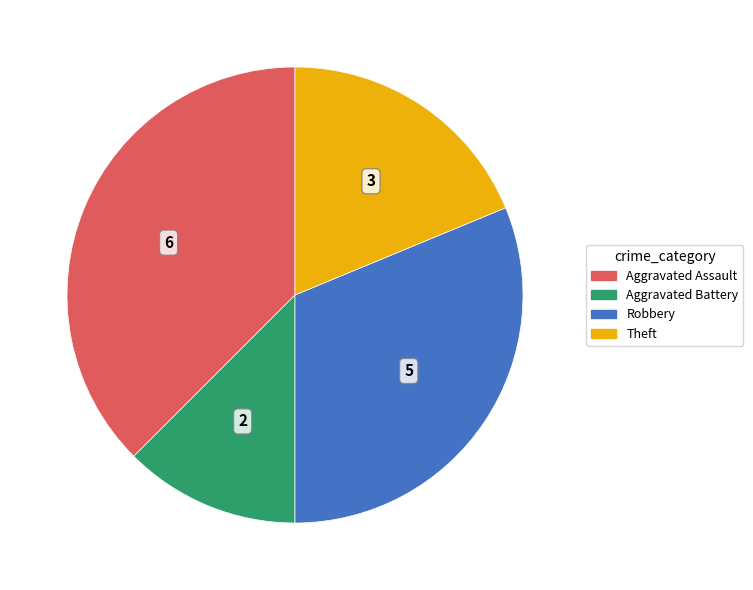

Is there a majority slice in this chart?

No